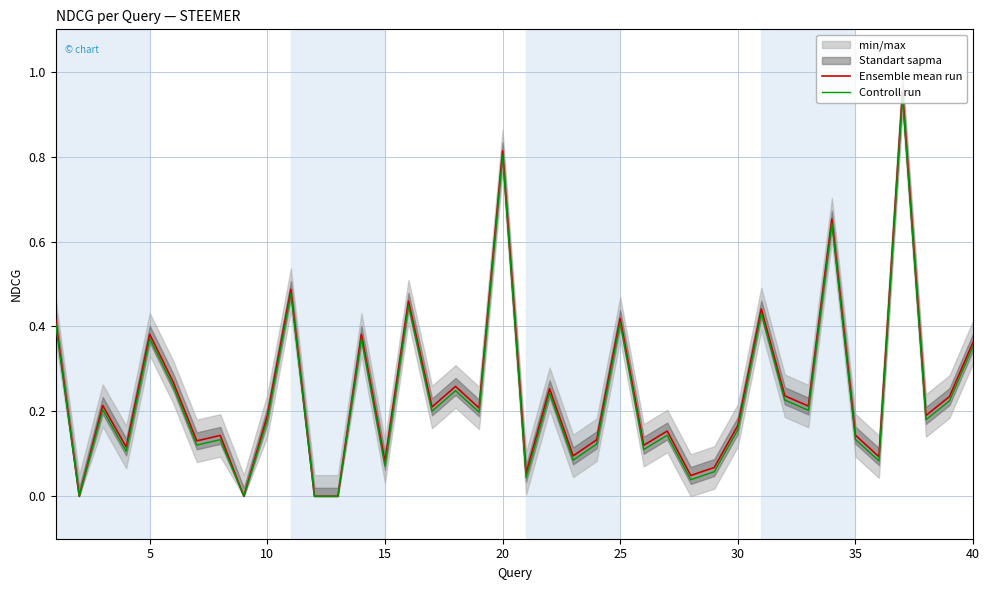

Reading left to right, list all the values displayed in this chart.

Ensemble mean run: 0.4	0.0	0.2	0.1	0.4	0.3	0.1	0.1	0.0	0.2	0.5	0.0	0.0	0.4	0.1	0.5	0.2	0.3	0.2	0.8	0.1	0.3	0.1	0.1	0.4	0.1	0.2	0.0	0.1	0.2	0.4	0.2	0.2	0.7	0.1	0.1	1.0	0.2	0.2	0.4
Controll run: 0.4	0.0	0.2	0.1	0.4	0.3	0.1	0.1	0.0	0.2	0.5	0.0	0.0	0.4	0.1	0.4	0.2	0.2	0.2	0.8	0.0	0.2	0.1	0.1	0.4	0.1	0.1	0.0	0.1	0.2	0.4	0.2	0.2	0.6	0.1	0.1	0.9	0.2	0.2	0.4